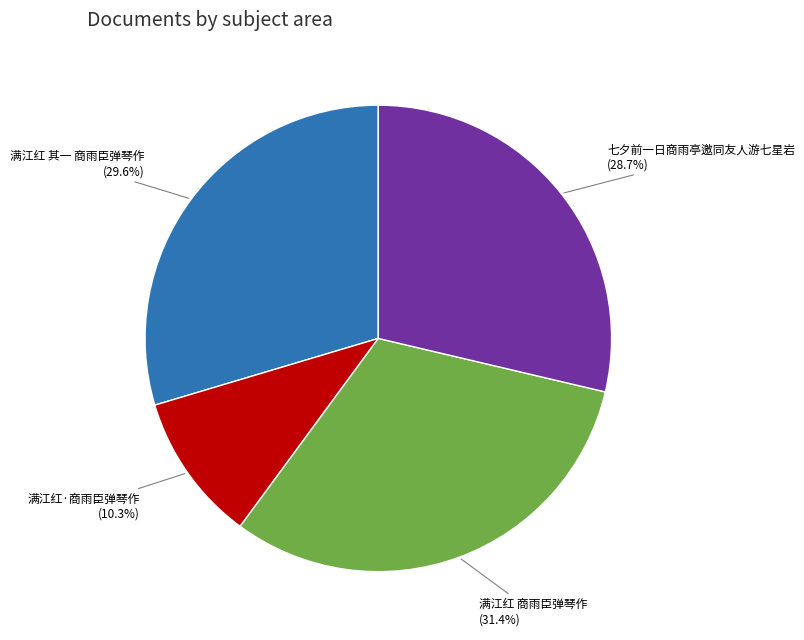

What is the ratio of the value at 满江红 商雨臣弹琴作 to the value at 满江红 其一 商雨臣弹琴作?

1.1